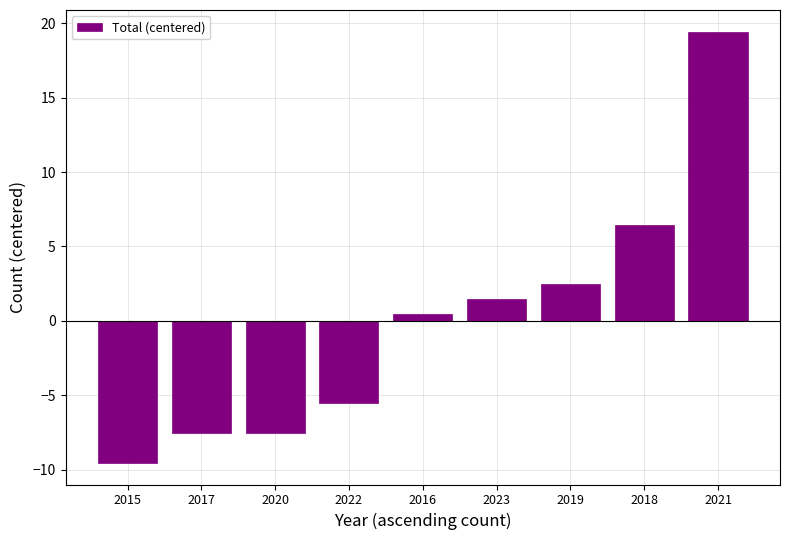

What is the label of the 7th bar from the right?

2020